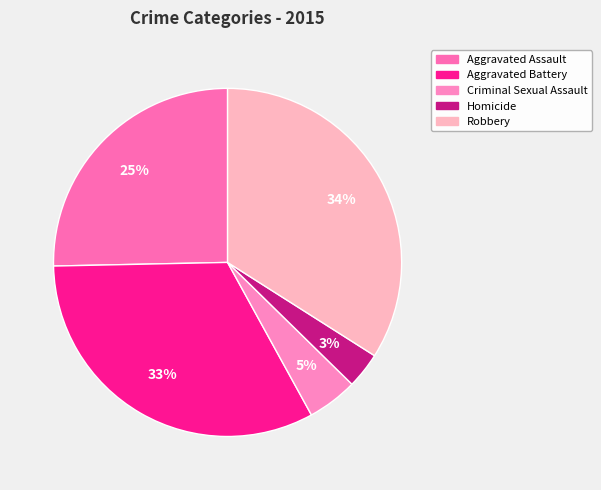

Which has a higher value, Homicide or Robbery?

Robbery